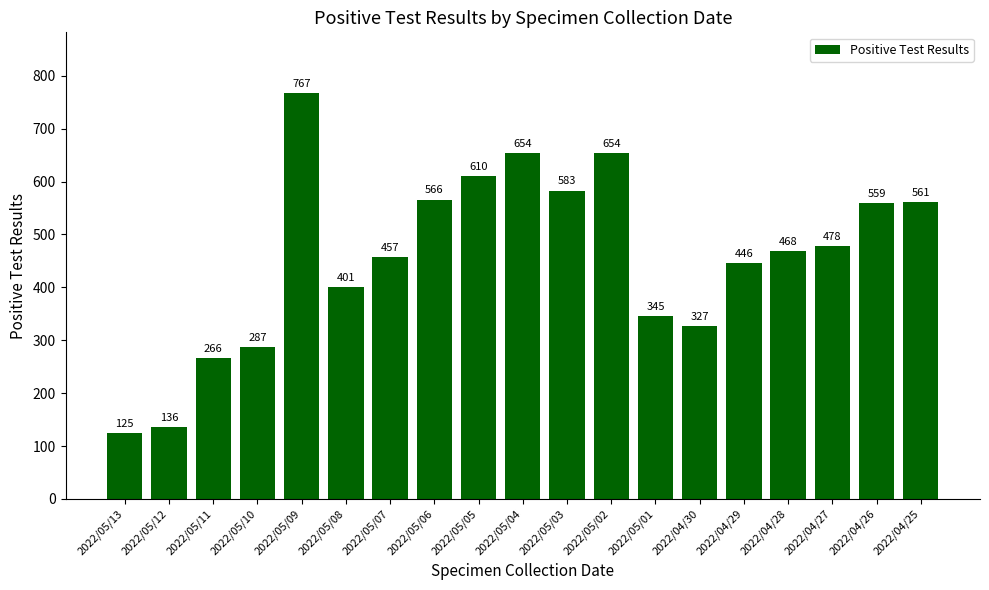

What is the difference between the second highest and second lowest values?

518